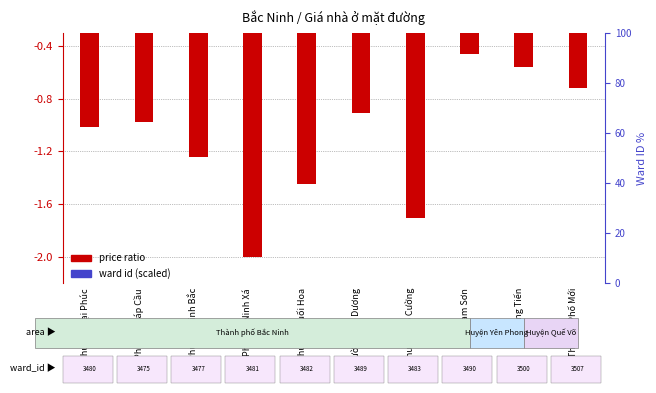

What is the spread (max minus min) of values at Phường Vân Dương?

0.6